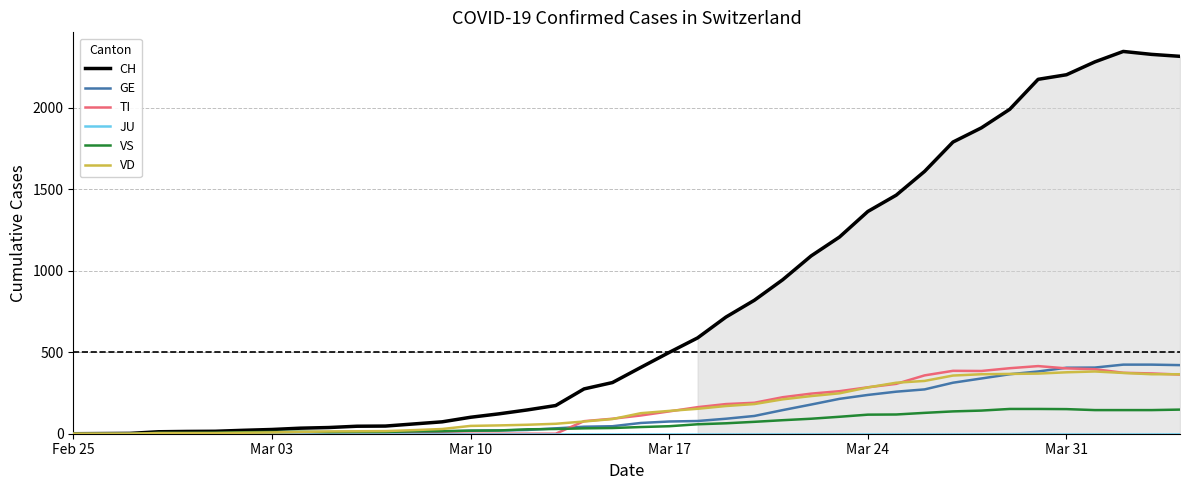

Which series has the largest range (max minus min)?

CH